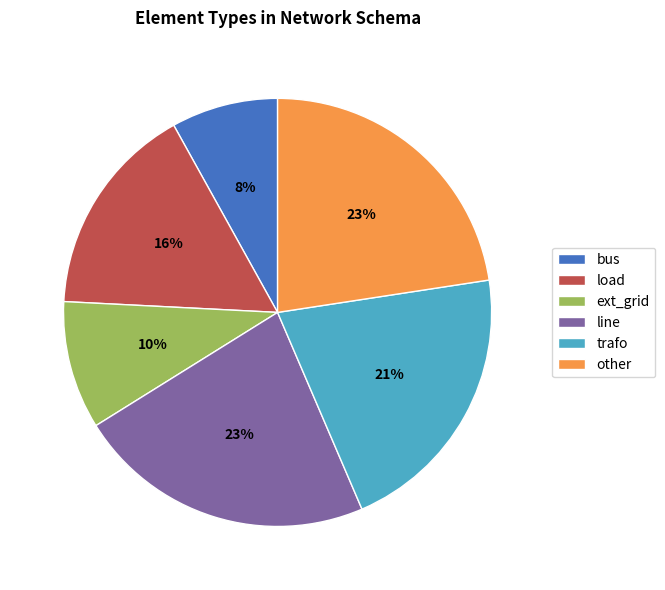

Between trafo and ext_grid, which is larger?

trafo